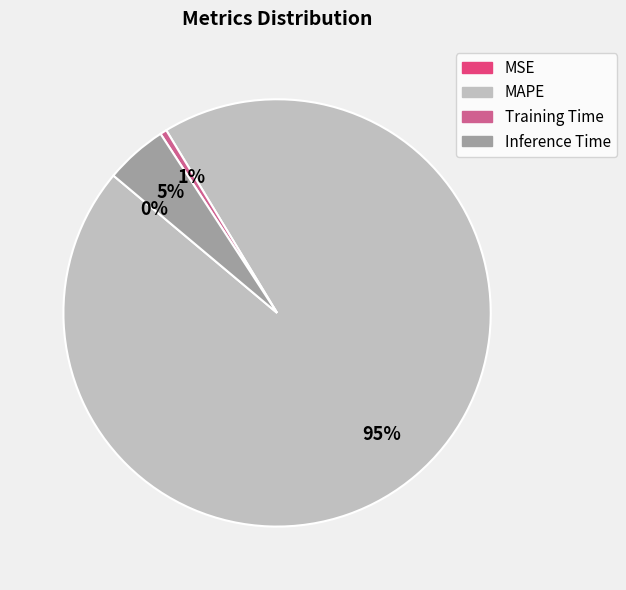

Which category has the biggest portion of the pie?

MAPE